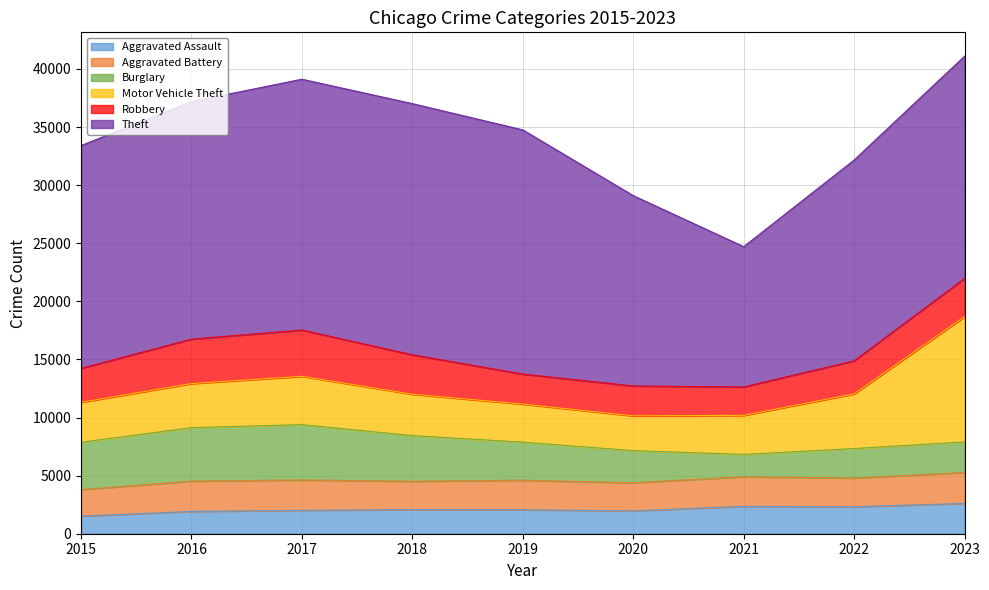

What is the spread (max minus min) of values at 2023?

16523